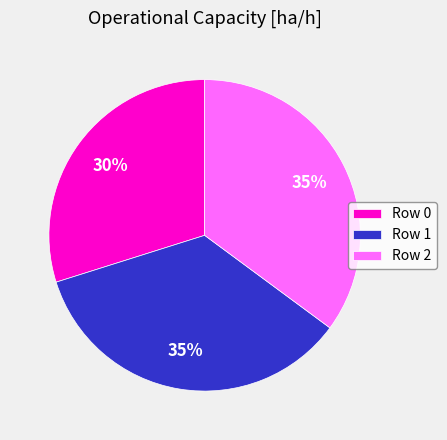

To the nearest percent, what portion does Row 0 represent?

30%